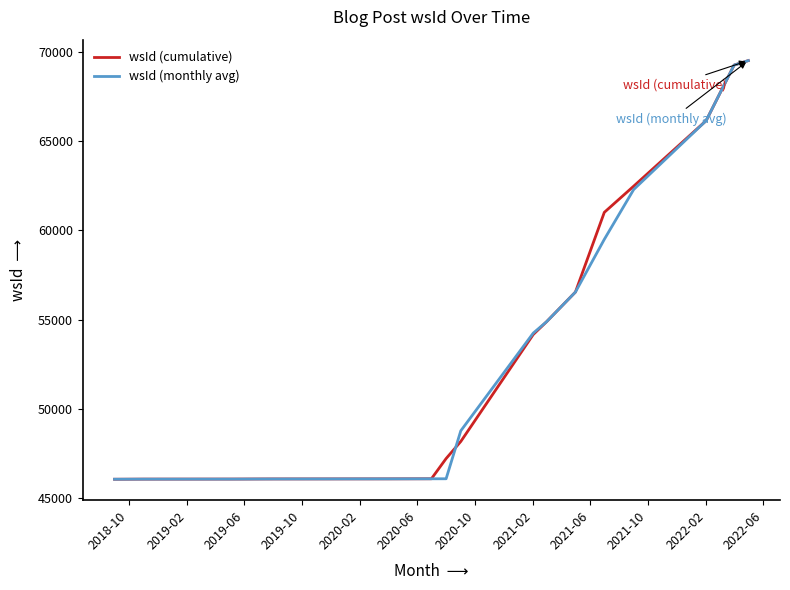

What is the minimum value shown in the chart?

46046